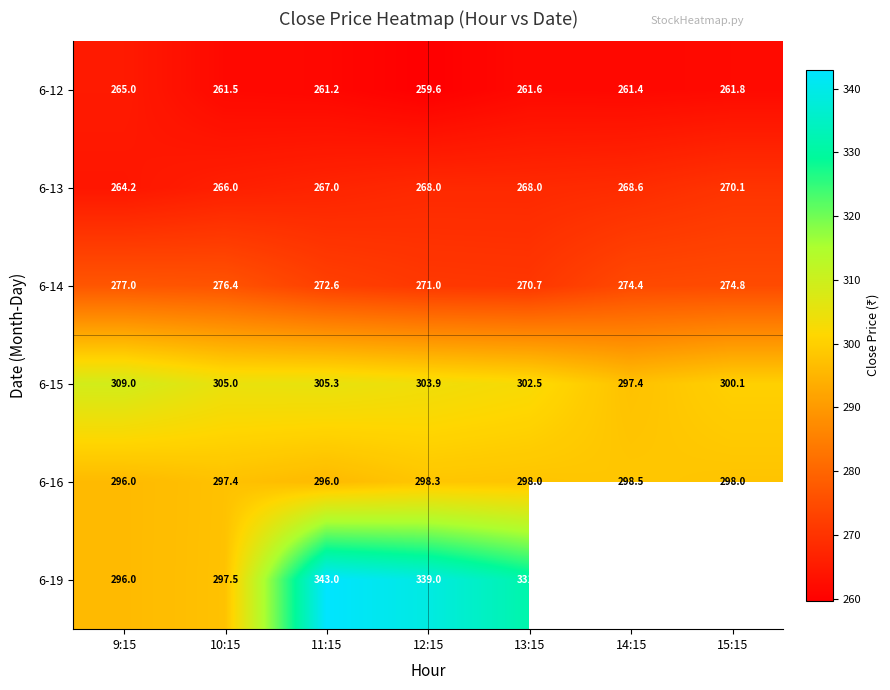

Is the value of 6-14 at 14:15 greater than the value of 6-13 at 13:15?

Yes